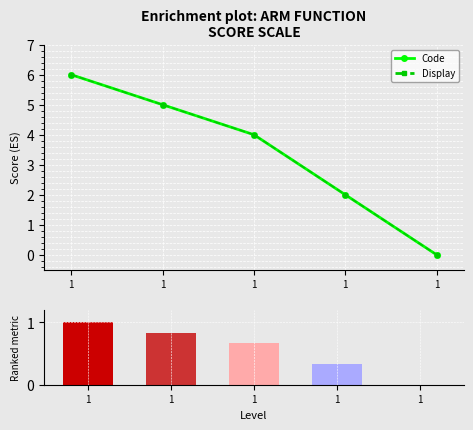

List the series in order of their peak value, highest first.

Code, Display